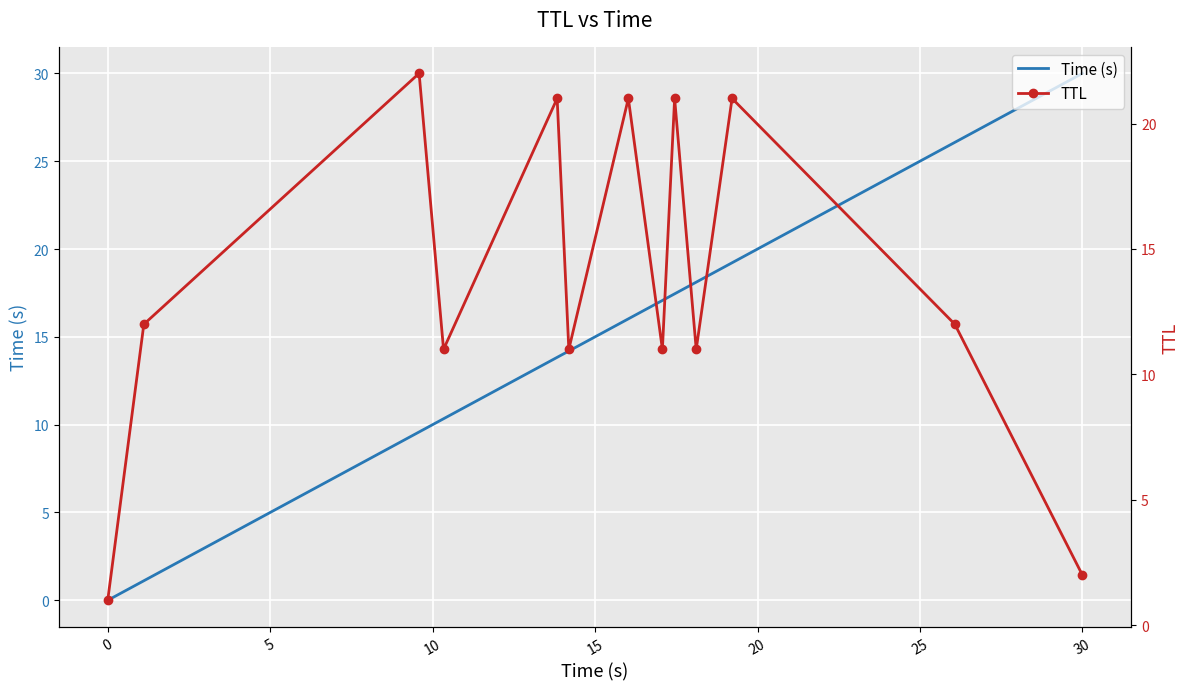

Which series ends up on top after the final intersection of Time (s) and TTL?

Time (s)